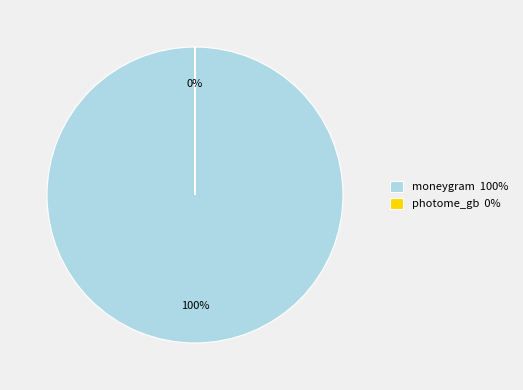

What is the change in value from moneygram to photome_gb?

-40380517